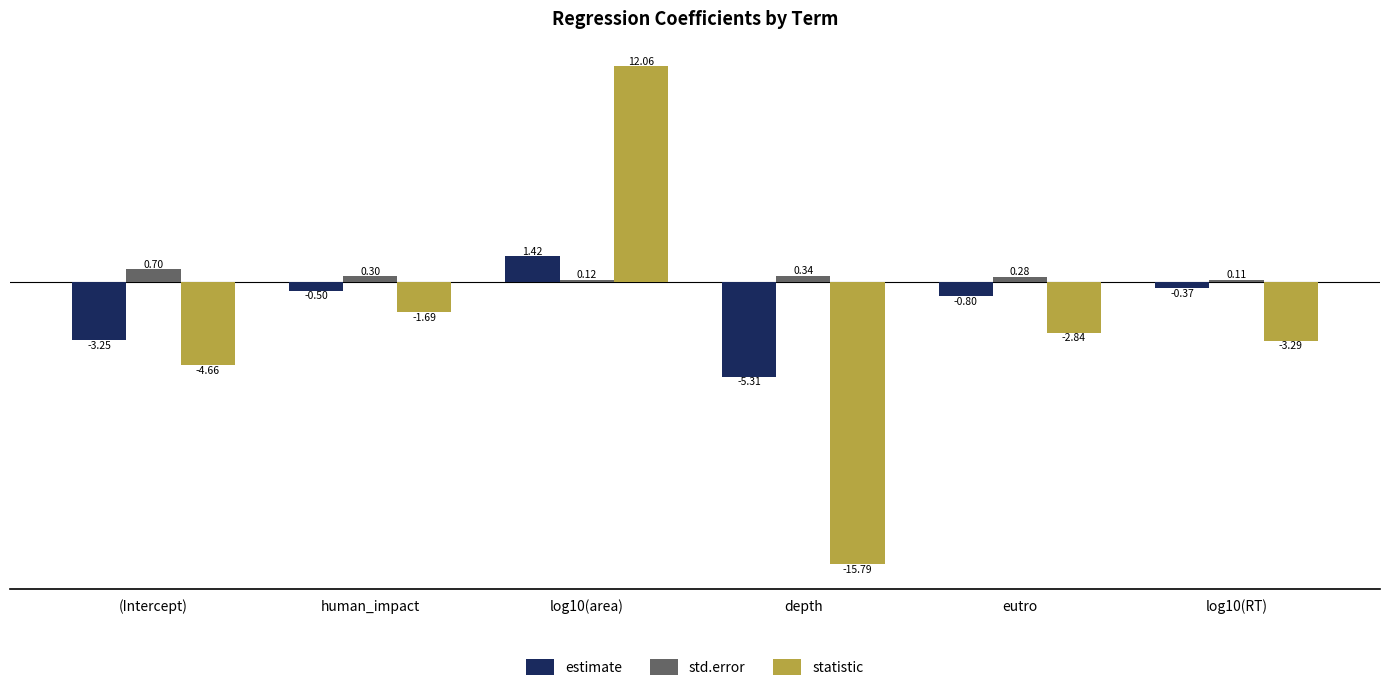

The statistic series shows -15.8 at depth. True or false?

True